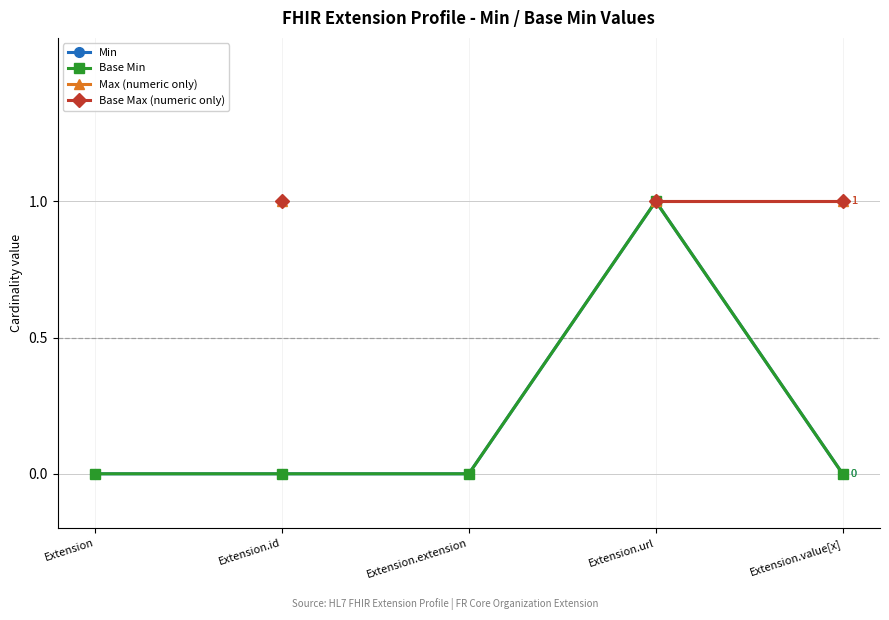

Between Extension and Extension.url, which series saw the biggest shift?

Min